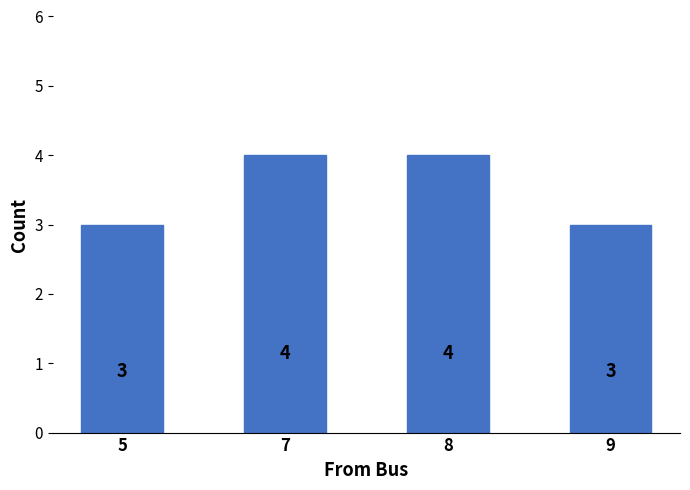

What is the value of the 1st bar from the left?

3